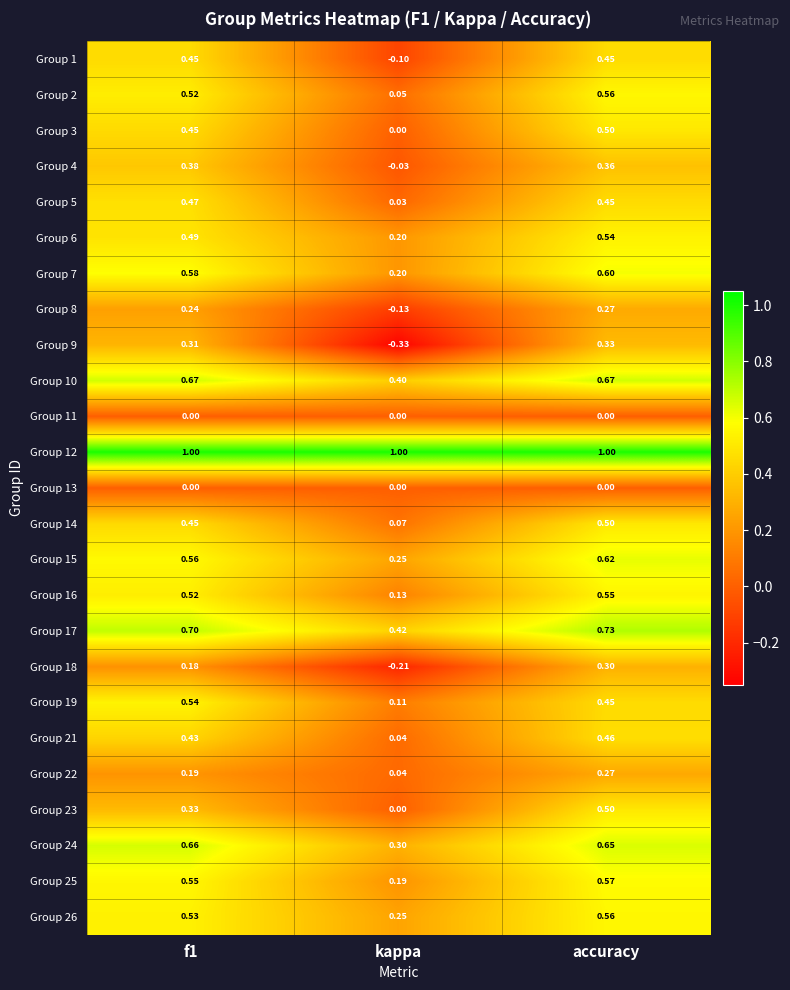

At which label is Group 10 closest to 0?

kappa